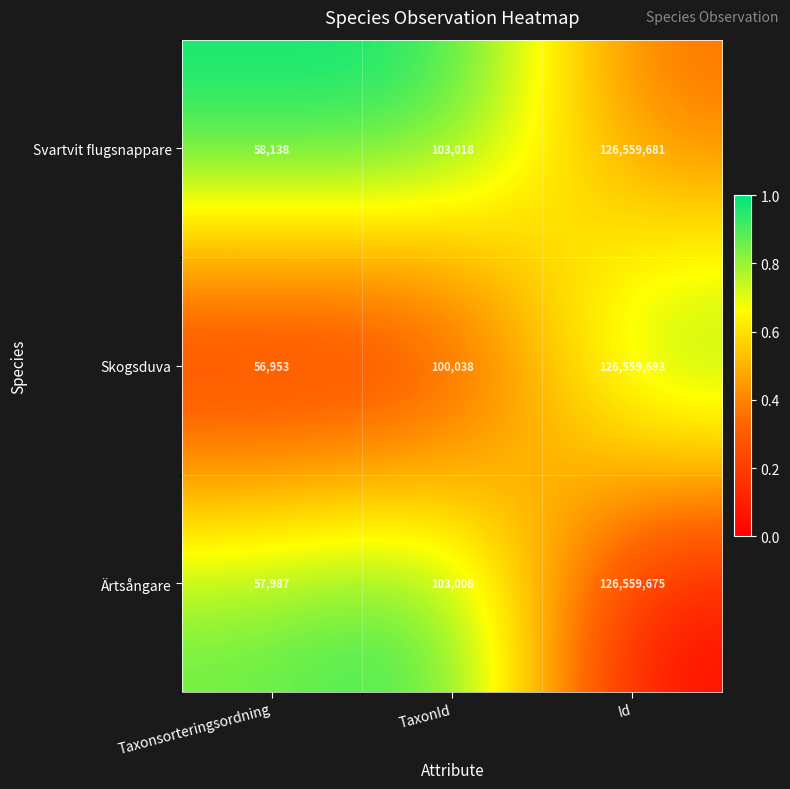

Which series has the largest total across all categories?

Svartvit flugsnappare